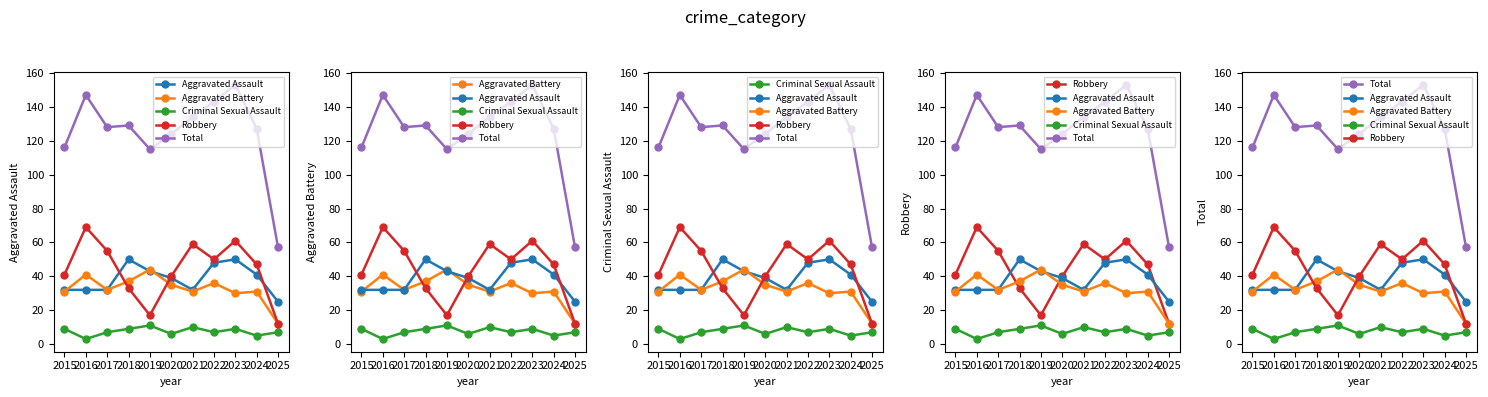

How many interior local valleys does the Total series have?

2